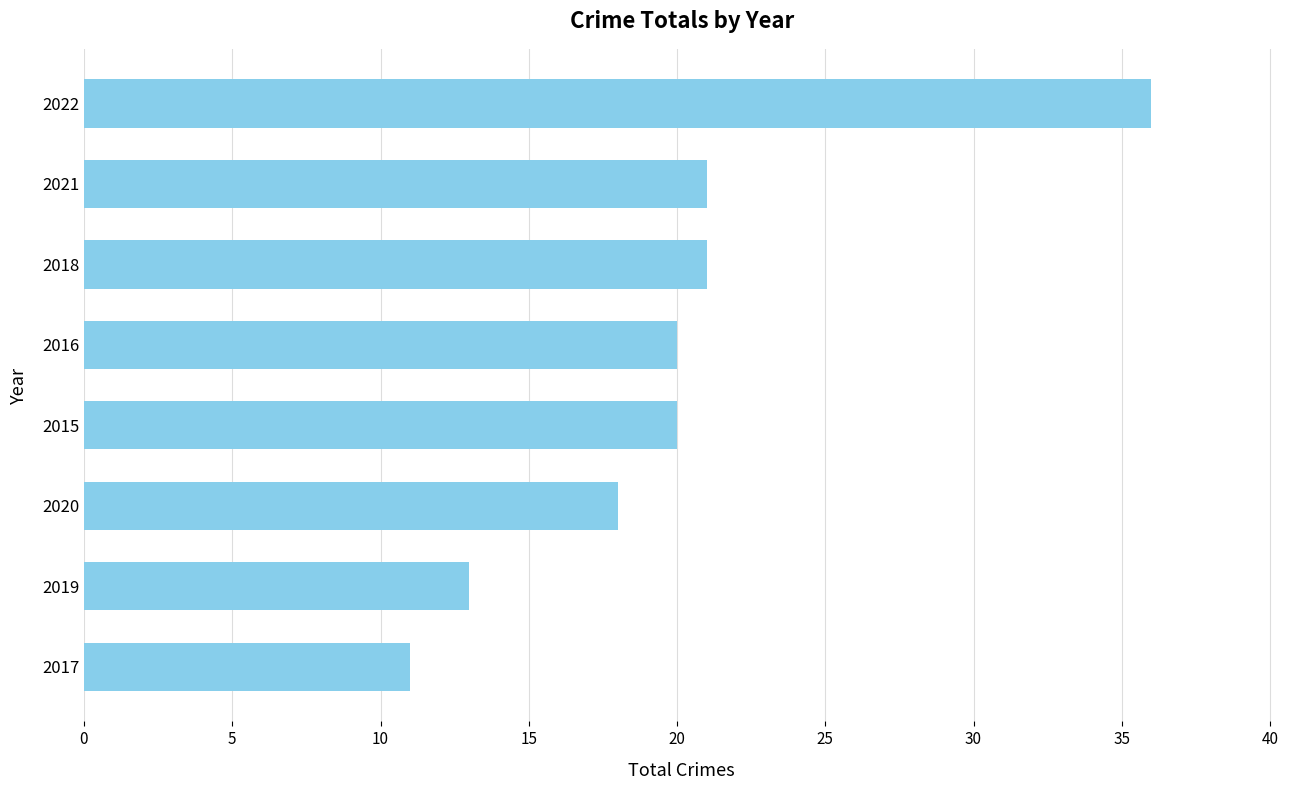

Is it true that the value at 2016 is 13?

False